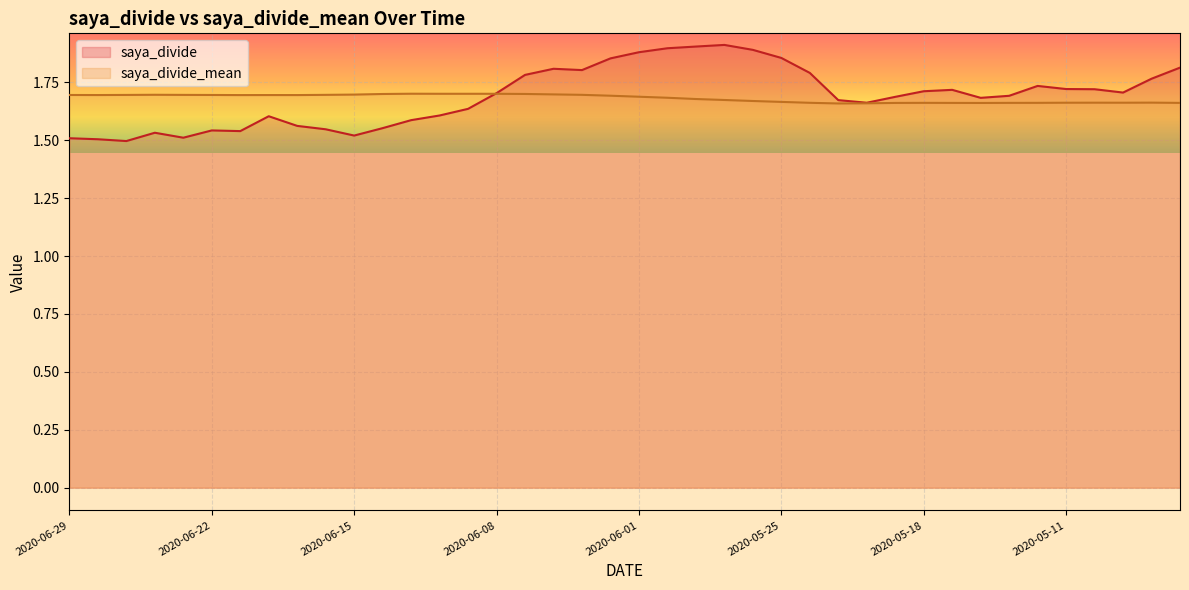

Reading left to right, what are all the values shown in this chart?

saya_divide: 2020-06-29=1.5	2020-06-26=1.5	2020-06-25=1.5	2020-06-24=1.5	2020-06-23=1.5	2020-06-22=1.5	2020-06-19=1.5	2020-06-18=1.6	2020-06-17=1.6	2020-06-16=1.5	2020-06-15=1.5	2020-06-12=1.6	2020-06-11=1.6	2020-06-10=1.6	2020-06-09=1.6	2020-06-08=1.7	2020-06-05=1.8	2020-06-04=1.8	2020-06-03=1.8	2020-06-02=1.9	2020-06-01=1.9	2020-05-29=1.9	2020-05-28=1.9	2020-05-27=1.9	2020-05-26=1.9	2020-05-25=1.9	2020-05-22=1.8	2020-05-21=1.7	2020-05-20=1.7	2020-05-19=1.7	2020-05-18=1.7	2020-05-15=1.7	2020-05-14=1.7	2020-05-13=1.7	2020-05-12=1.7	2020-05-11=1.7	2020-05-08=1.7	2020-05-07=1.7	2020-05-01=1.8	2020-04-30=1.8
saya_divide_mean: 2020-06-29=1.7	2020-06-26=1.7	2020-06-25=1.7	2020-06-24=1.7	2020-06-23=1.7	2020-06-22=1.7	2020-06-19=1.7	2020-06-18=1.7	2020-06-17=1.7	2020-06-16=1.7	2020-06-15=1.7	2020-06-12=1.7	2020-06-11=1.7	2020-06-10=1.7	2020-06-09=1.7	2020-06-08=1.7	2020-06-05=1.7	2020-06-04=1.7	2020-06-03=1.7	2020-06-02=1.7	2020-06-01=1.7	2020-05-29=1.7	2020-05-28=1.7	2020-05-27=1.7	2020-05-26=1.7	2020-05-25=1.7	2020-05-22=1.7	2020-05-21=1.7	2020-05-20=1.7	2020-05-19=1.7	2020-05-18=1.7	2020-05-15=1.7	2020-05-14=1.7	2020-05-13=1.7	2020-05-12=1.7	2020-05-11=1.7	2020-05-08=1.7	2020-05-07=1.7	2020-05-01=1.7	2020-04-30=1.7